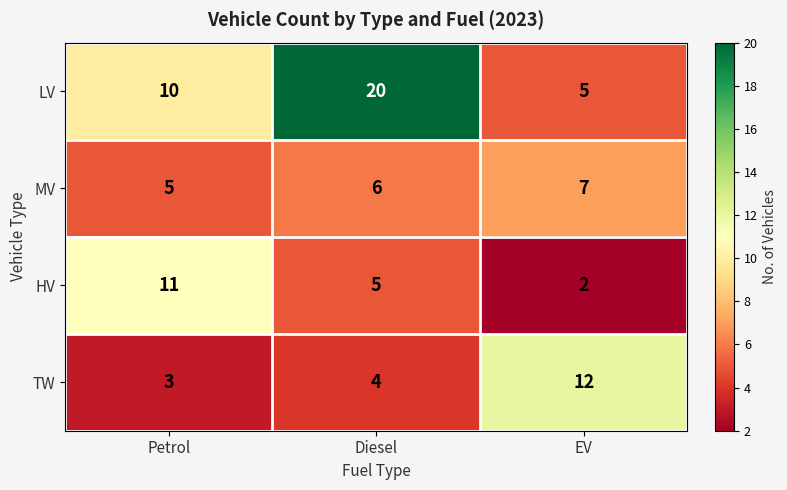

How many values in the HV series are below 5?

1